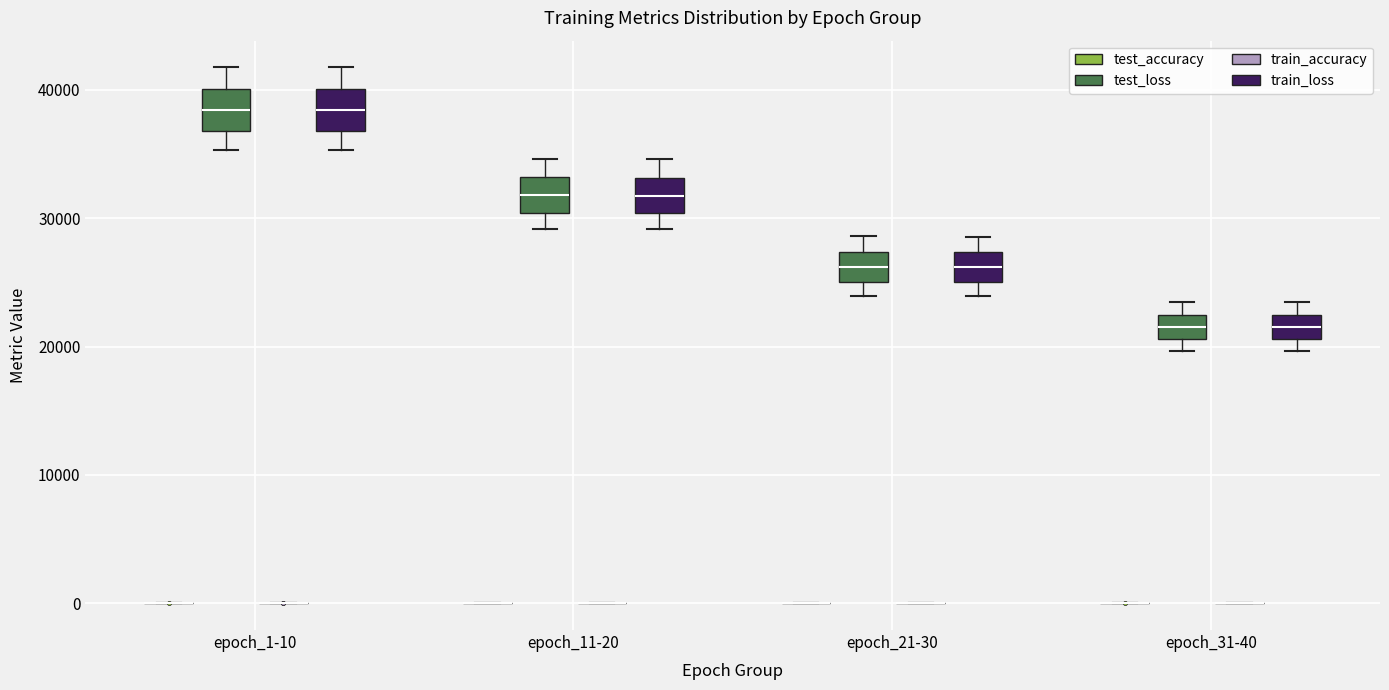

Reading left to right, transcribe this box plot: for each box, give where its median line is, the range the box spans, and where its two whiskers end, as read against the y-axis. The values are not printed on the chart, so give them approximately, as read against the axis.

epoch_1-10 (test_accuracy): box collapsed to a line at 0, whiskers 0 to 0
epoch_1-10 (test_loss): median 38000, box 37000 to 40000, whiskers 35000 to 42000
epoch_1-10 (train_accuracy): box collapsed to a line at 0, whiskers 0 to 0
epoch_1-10 (train_loss): median 38000, box 37000 to 40000, whiskers 35000 to 42000
epoch_11-20 (test_accuracy): box collapsed to a line at 0, whiskers 0 to 0
epoch_11-20 (test_loss): median 32000, box 30000 to 33000, whiskers 29000 to 35000
epoch_11-20 (train_accuracy): box collapsed to a line at 0, whiskers 0 to 0
epoch_11-20 (train_loss): median 32000, box 30000 to 33000, whiskers 29000 to 35000
epoch_21-30 (test_accuracy): box collapsed to a line at 0, whiskers 0 to 0
epoch_21-30 (test_loss): median 26000, box 25000 to 27000, whiskers 24000 to 29000
epoch_21-30 (train_accuracy): box collapsed to a line at 0, whiskers 0 to 0
epoch_21-30 (train_loss): median 26000, box 25000 to 27000, whiskers 24000 to 29000
epoch_31-40 (test_accuracy): box collapsed to a line at 0, whiskers 0 to 0
epoch_31-40 (test_loss): median 22000 (inside the box), box 21000 to 22000, whiskers 20000 to 24000
epoch_31-40 (train_accuracy): box collapsed to a line at 0, whiskers 0 to 0
epoch_31-40 (train_loss): median 22000 (inside the box), box 21000 to 22000, whiskers 20000 to 23000